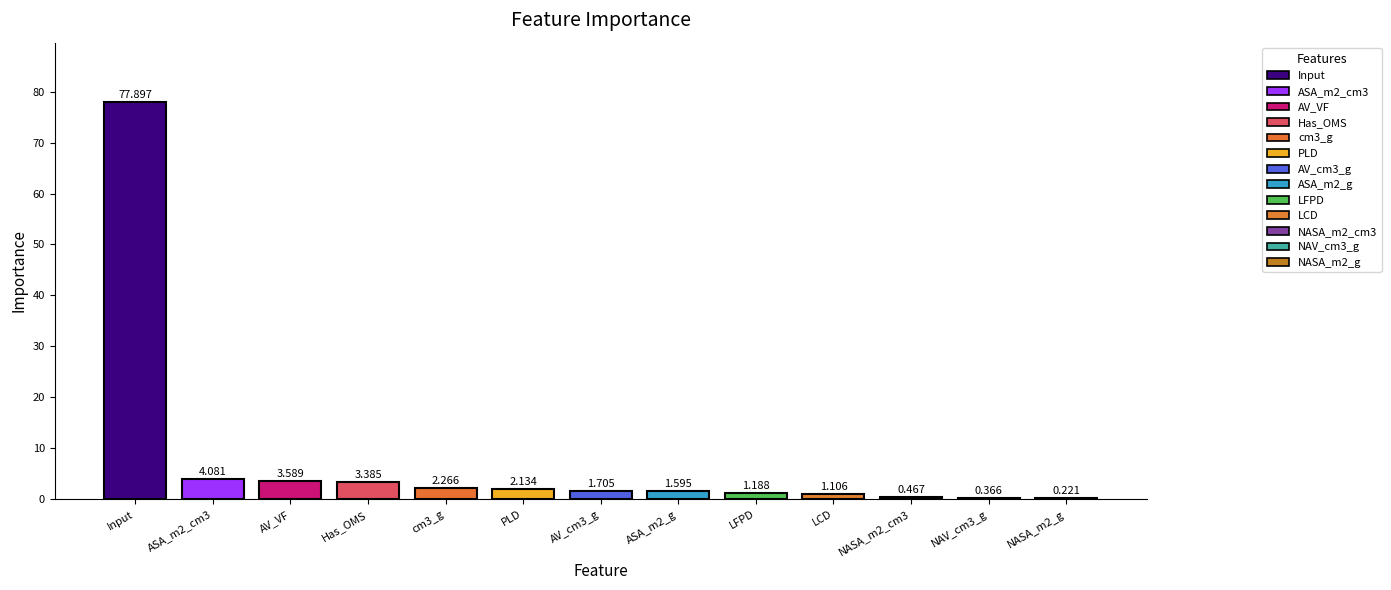

What value does the data have at Input?

77.9